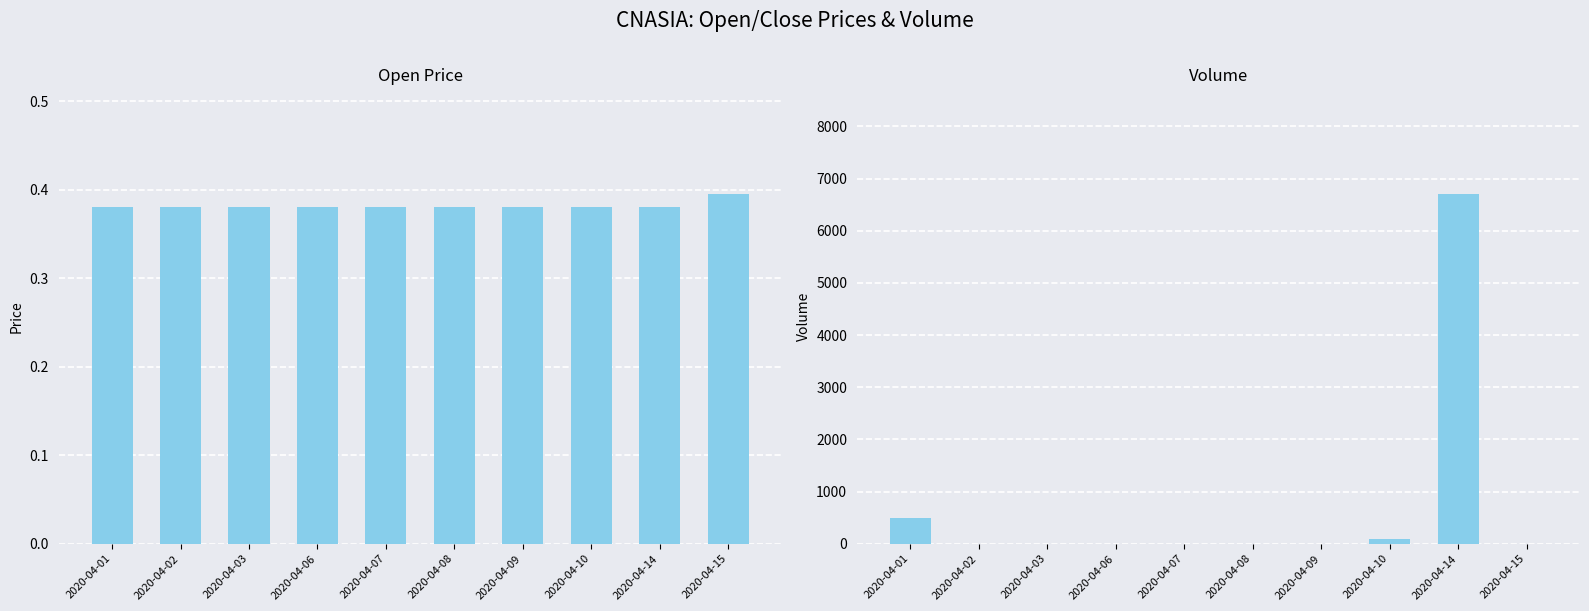

Between 2020-04-06 and 2020-04-10, which is larger?

2020-04-06